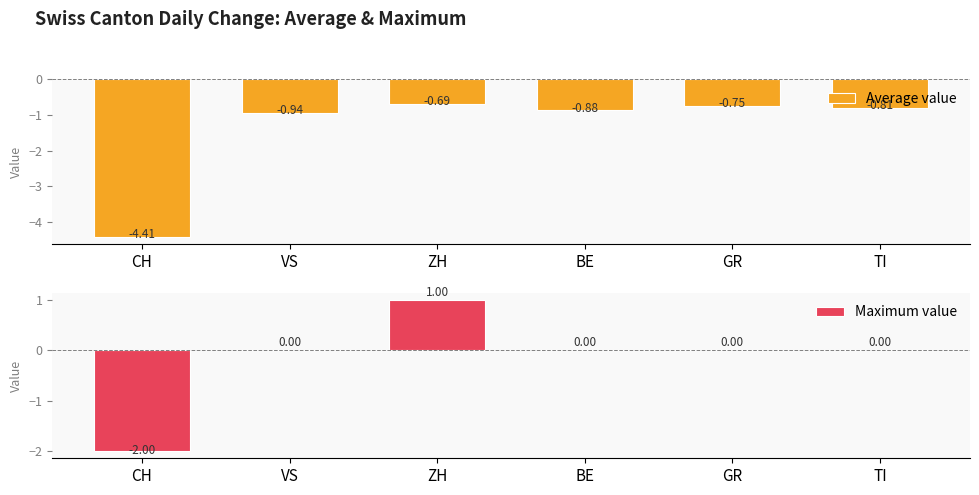

What is the highest value of the Average value series?

-0.7